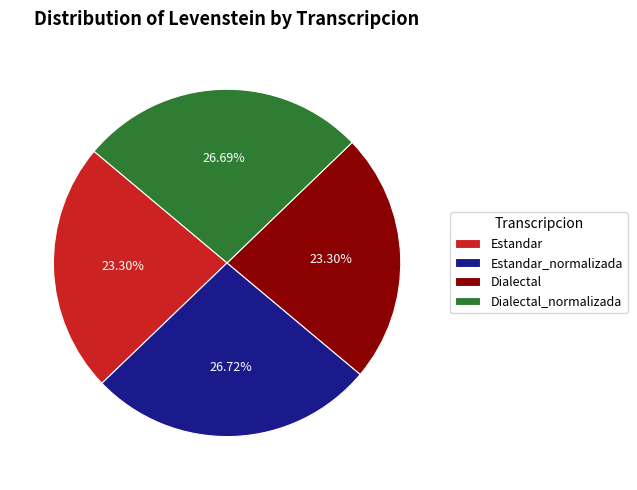

What is the total percentage of Dialectal_normalizada and Estandar_normalizada?

53.4%